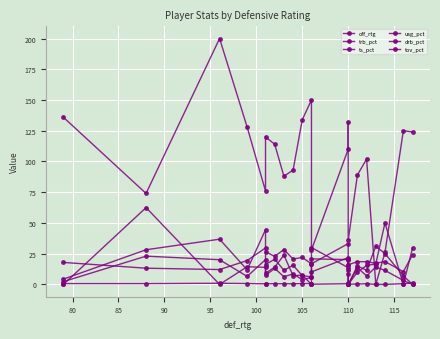

How many values in trb_pct are above zero?

19